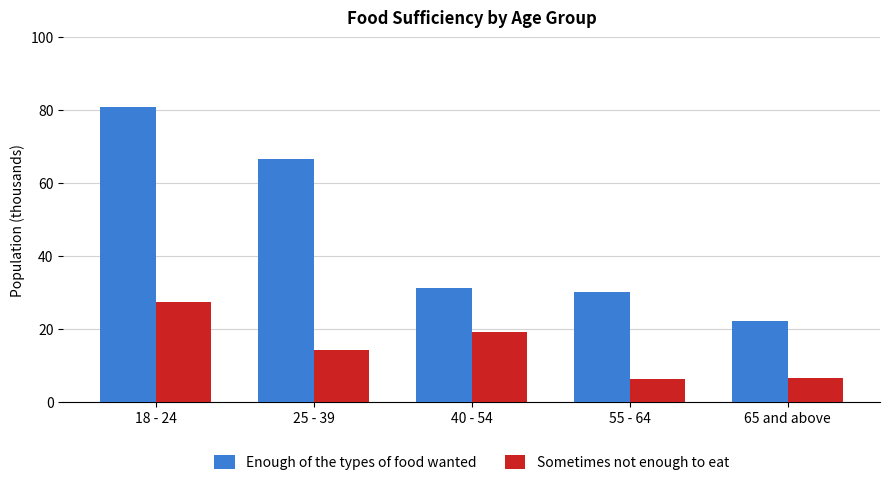

The Enough of the types of food wanted series shows 31.3 at 40 - 54. True or false?

True